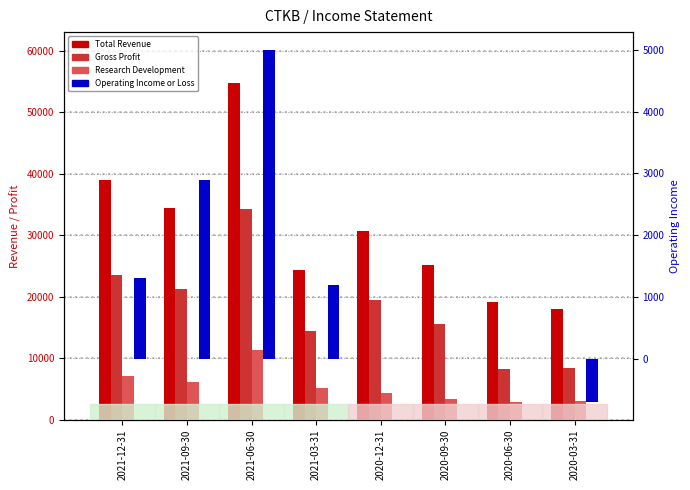

How many series are shown in this chart?

4